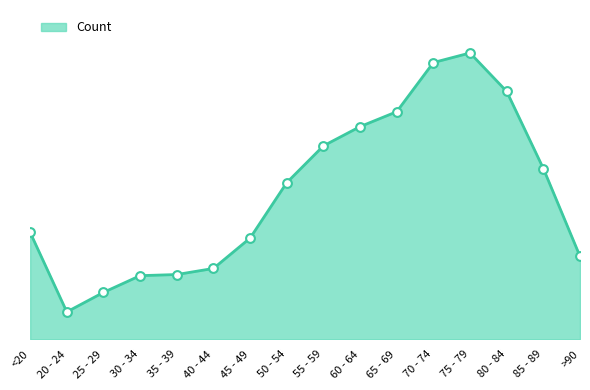

What is the change in value from 40 - 44 to 50 - 54?

+3725